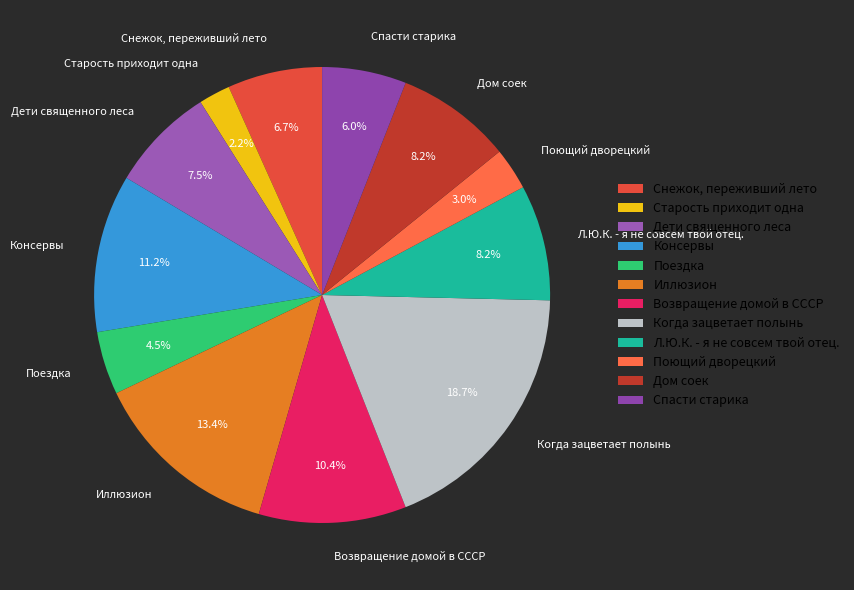

Which category has the smallest portion of the pie?

Старость приходит одна